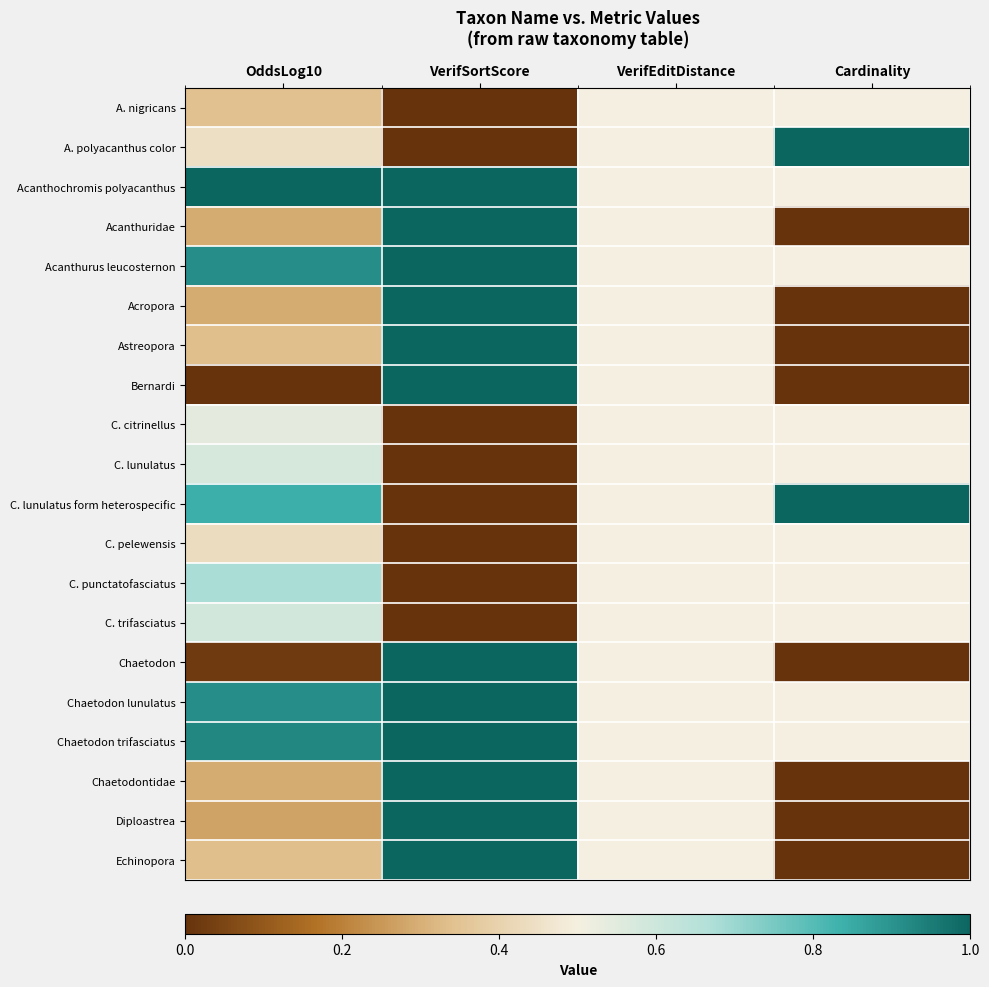

List the series in order of their peak value, highest first.

A. polyacanthus color, Acanthochromis polyacanthus, Acanthurus leucosternon, Acropora, Astreopora, C. lunulatus form heterospecific, Chaetodon lunulatus, Chaetodon trifasciatus, Diploastrea, Echinopora, Acanthuridae, Chaetodon, Chaetodontidae, Bernardi, C. punctatofasciatus, C. trifasciatus, C. lunulatus, C. citrinellus, A. nigricans, C. pelewensis